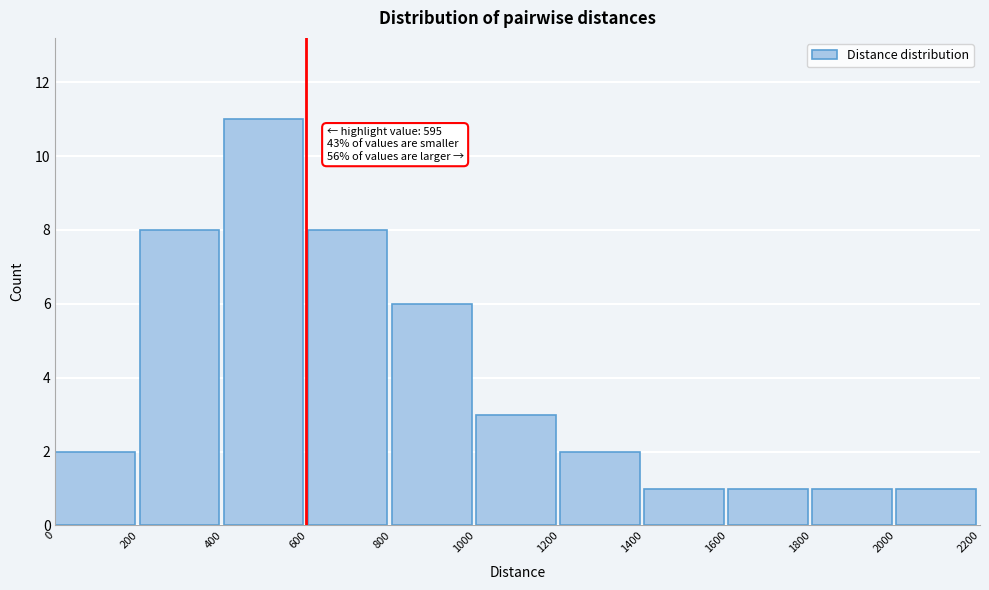

Which range on the x-axis has the tallest bar?

400 to 600